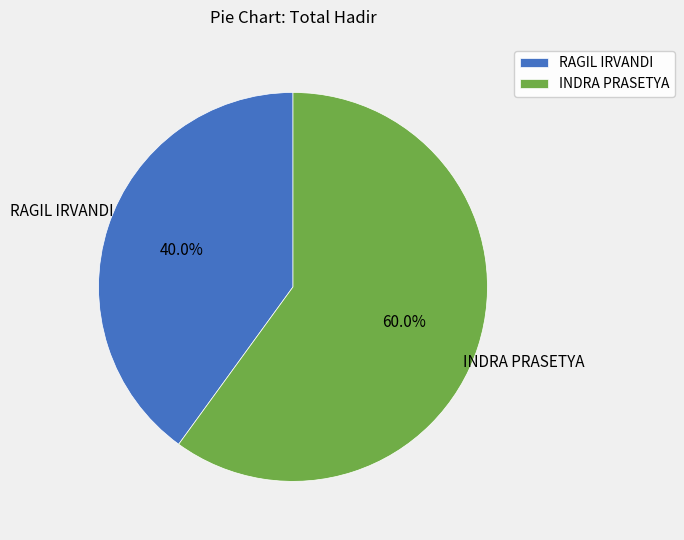

Does RAGIL IRVANDI represent more than half of the total?

No